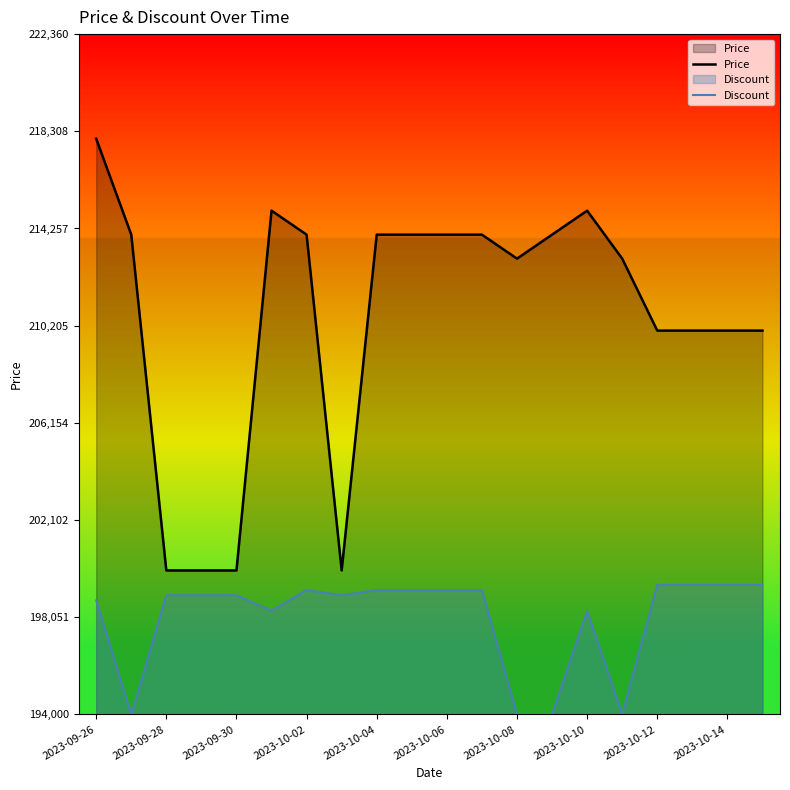

What is the lowest value of the Discount series?

194000